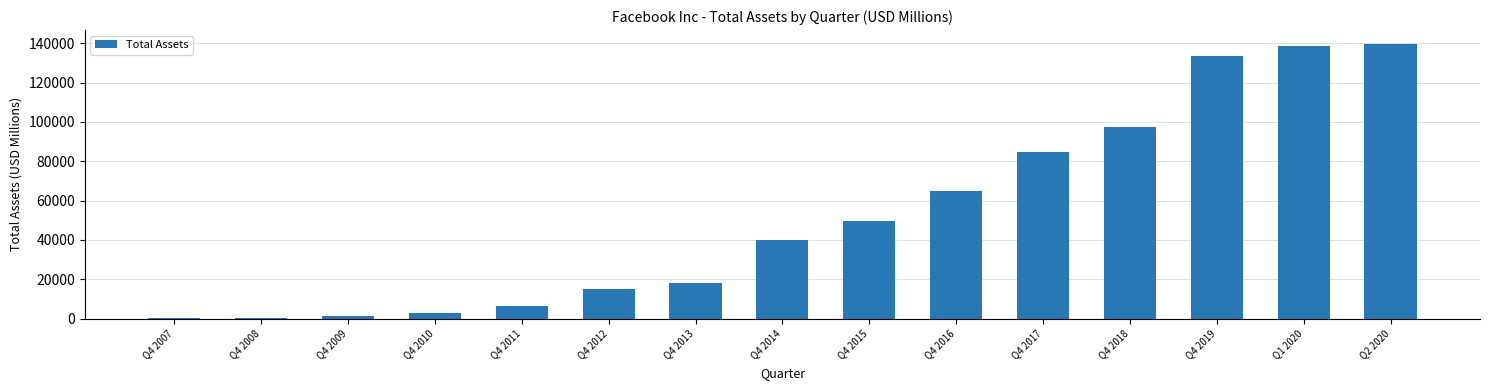

True or false: the data shows 22707 at Q4 2012.

False